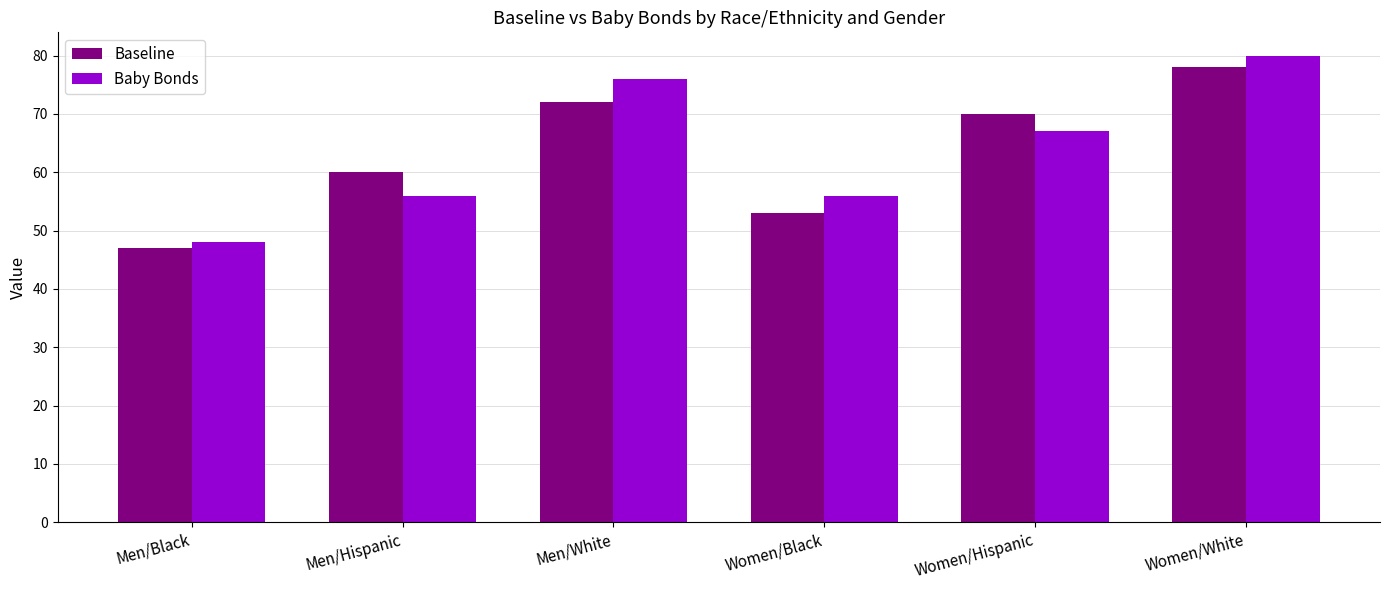

At how many categories does at least one series exceed 50?

5